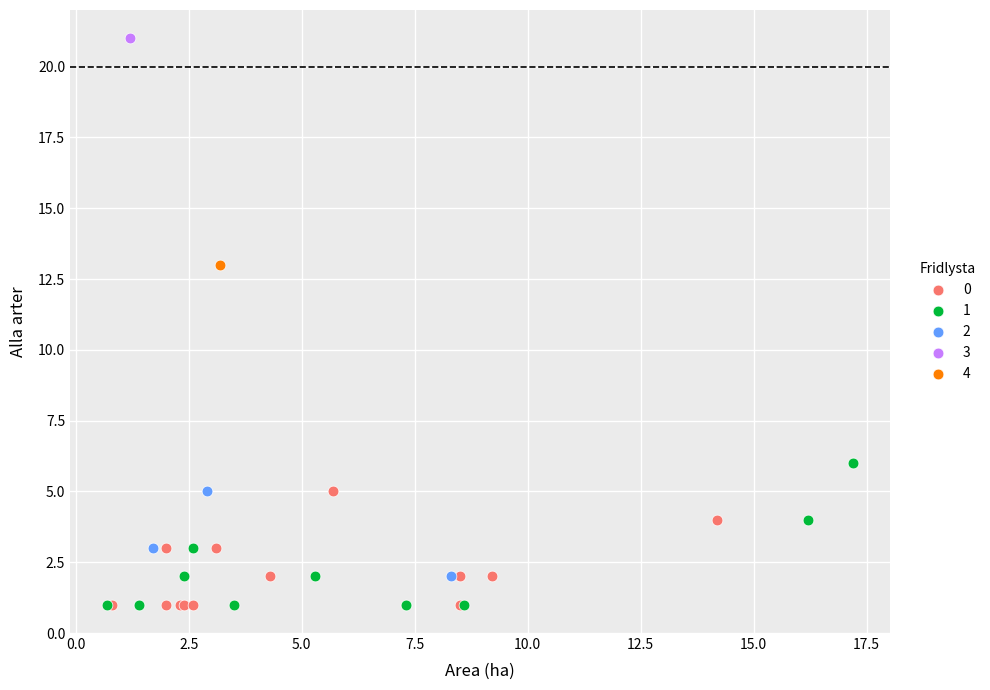

What are all the series names shown in the legend?

0, 1, 2, 3, 4